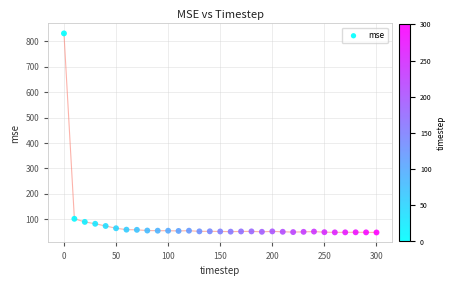

What Y value in the scatter plot is closest to 439?

102.0